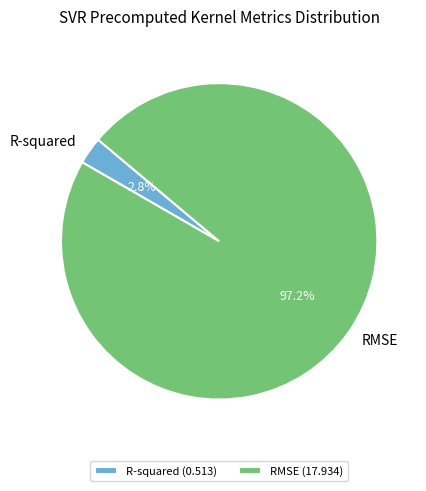

Do R-squared and RMSE together represent more than half of the pie?

Yes